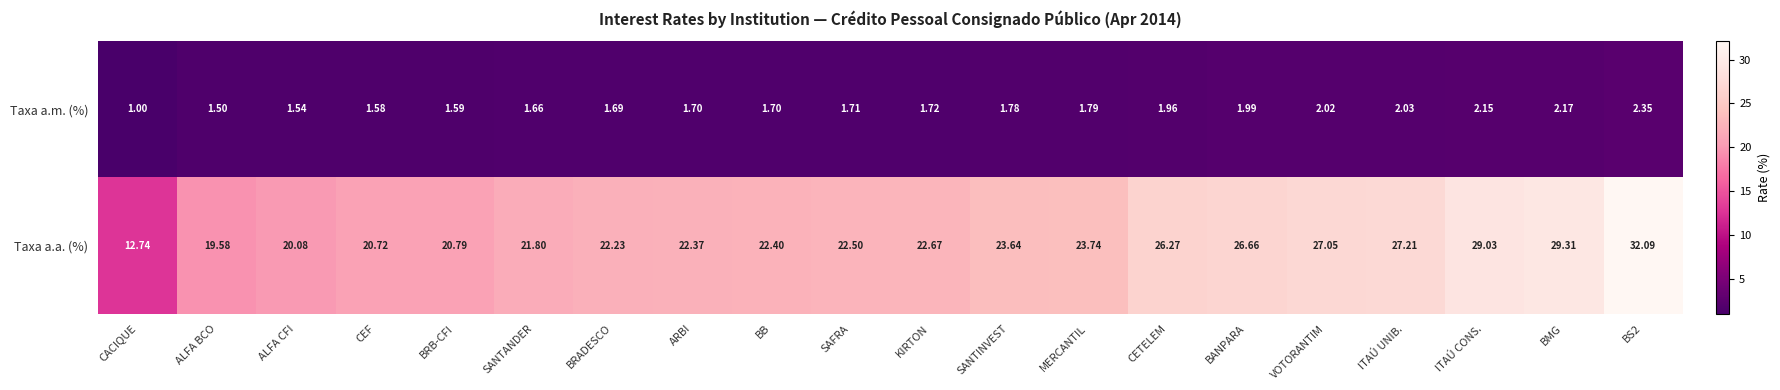

How many categories are shown in the chart?

20